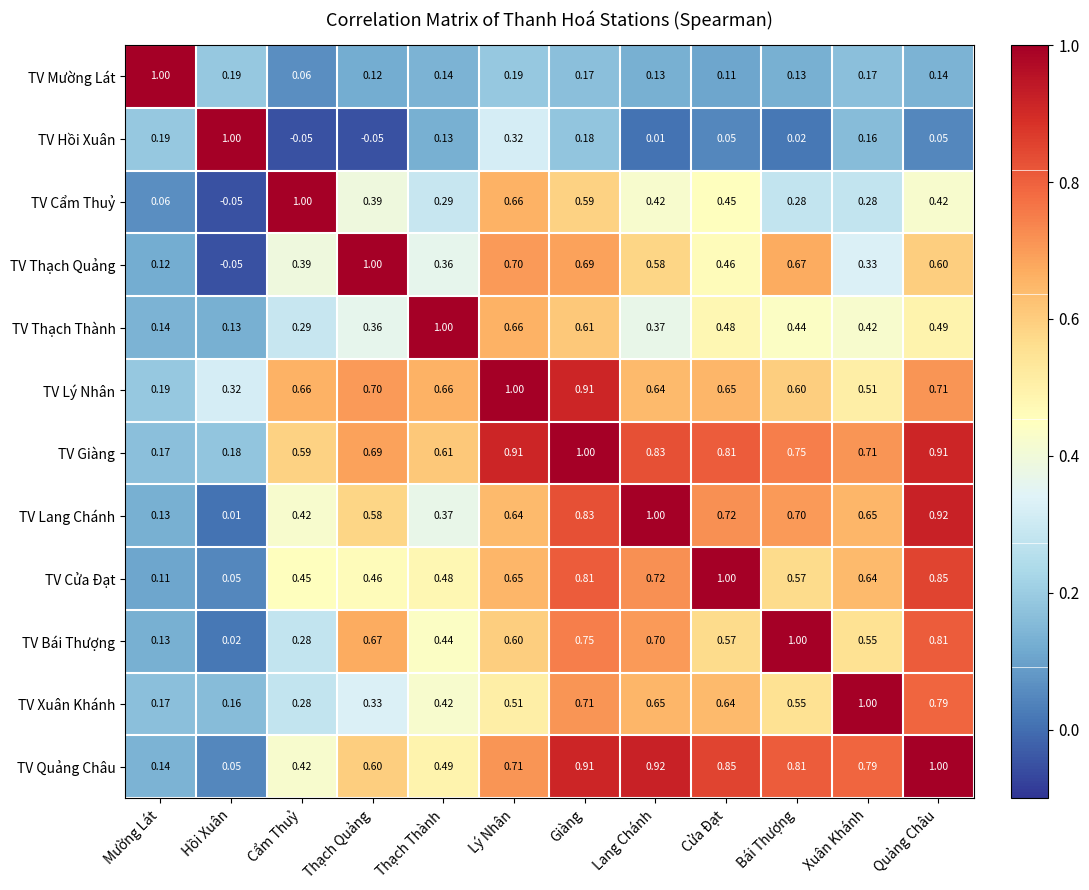

Which series has the largest total across all categories?

TV Giàng